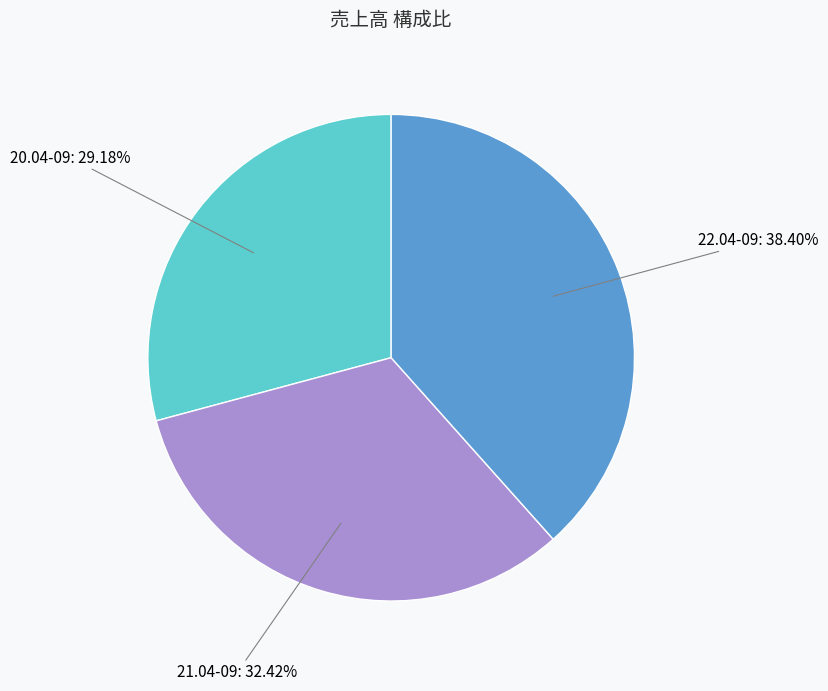

Is there a majority slice in this chart?

No